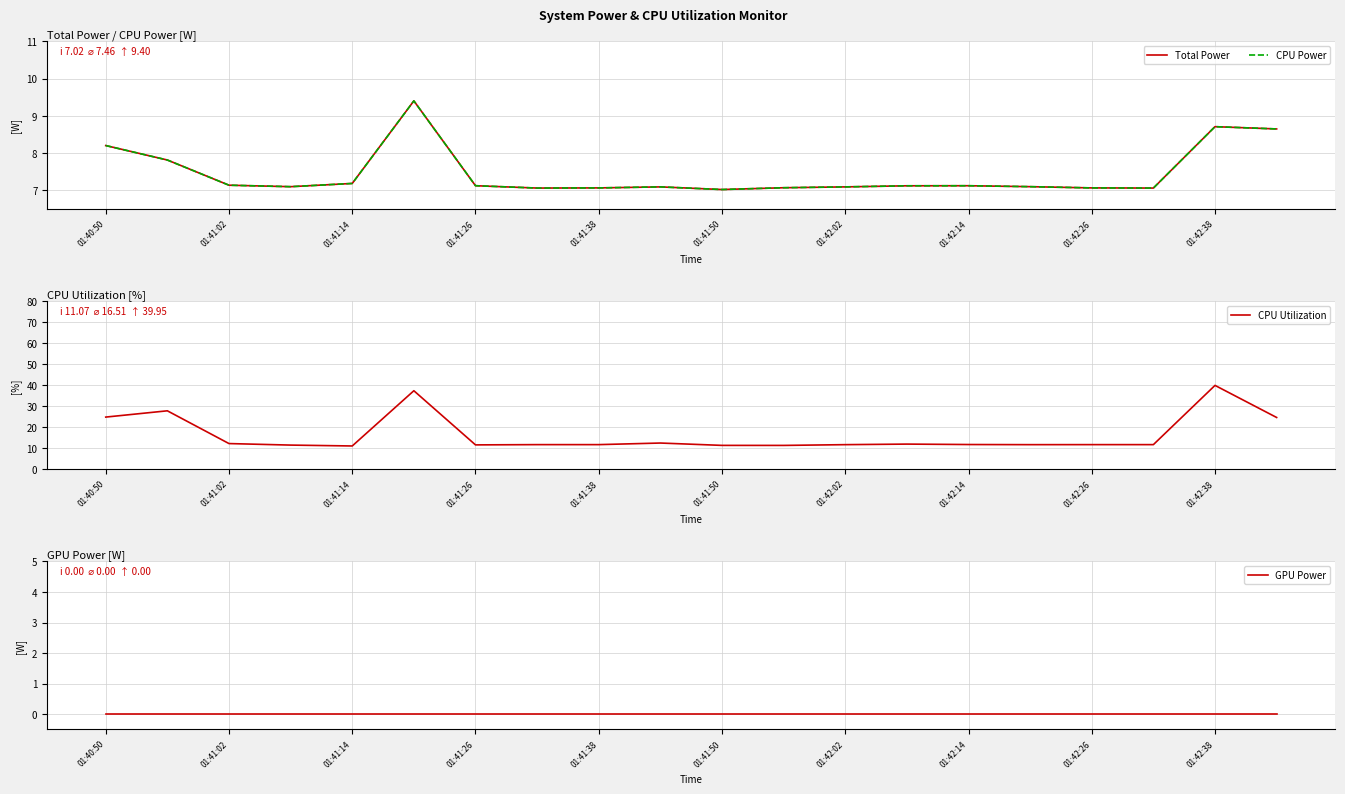

Reading left to right, list all the values displayed in this chart.

Total Power: 8.2	7.8	7.1	7.1	7.2	9.4	7.1	7.1	7.1	7.1	7.0	7.1	7.1	7.1	7.1	7.1	7.1	7.1	8.7	8.6
CPU Power: 8.2	7.8	7.1	7.1	7.2	9.4	7.1	7.1	7.1	7.1	7.0	7.1	7.1	7.1	7.1	7.1	7.1	7.1	8.7	8.6
CPU Utilization: 24.8	27.8	12.2	11.5	11.1	37.4	11.6	11.7	11.7	12.5	11.3	11.3	11.7	12.0	11.8	11.7	11.7	11.7	39.9	24.7
GPU Power: 0.0	0.0	0.0	0.0	0.0	0.0	0.0	0.0	0.0	0.0	0.0	0.0	0.0	0.0	0.0	0.0	0.0	0.0	0.0	0.0